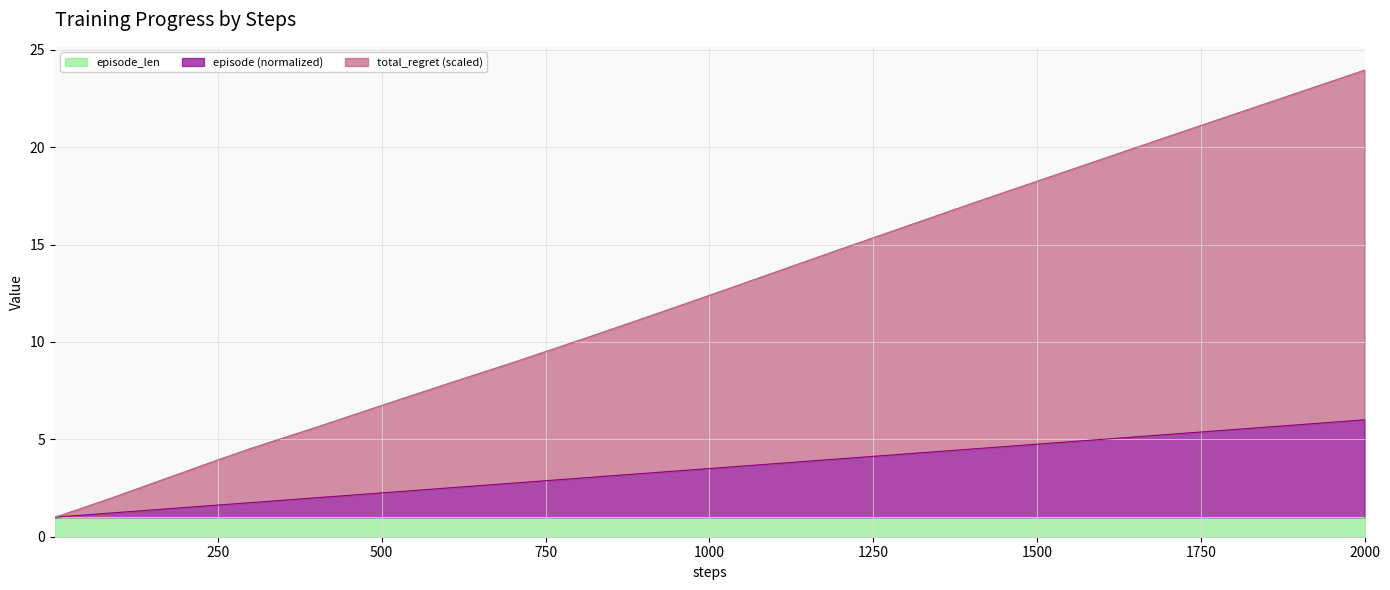

Which series changed the most between 100 and 250?

total_regret